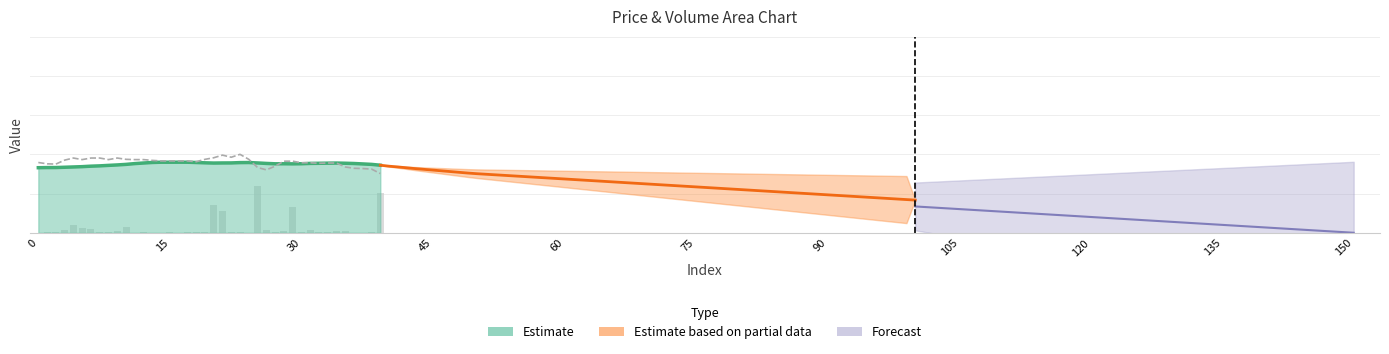

What is the maximum value shown in the chart?

60.0